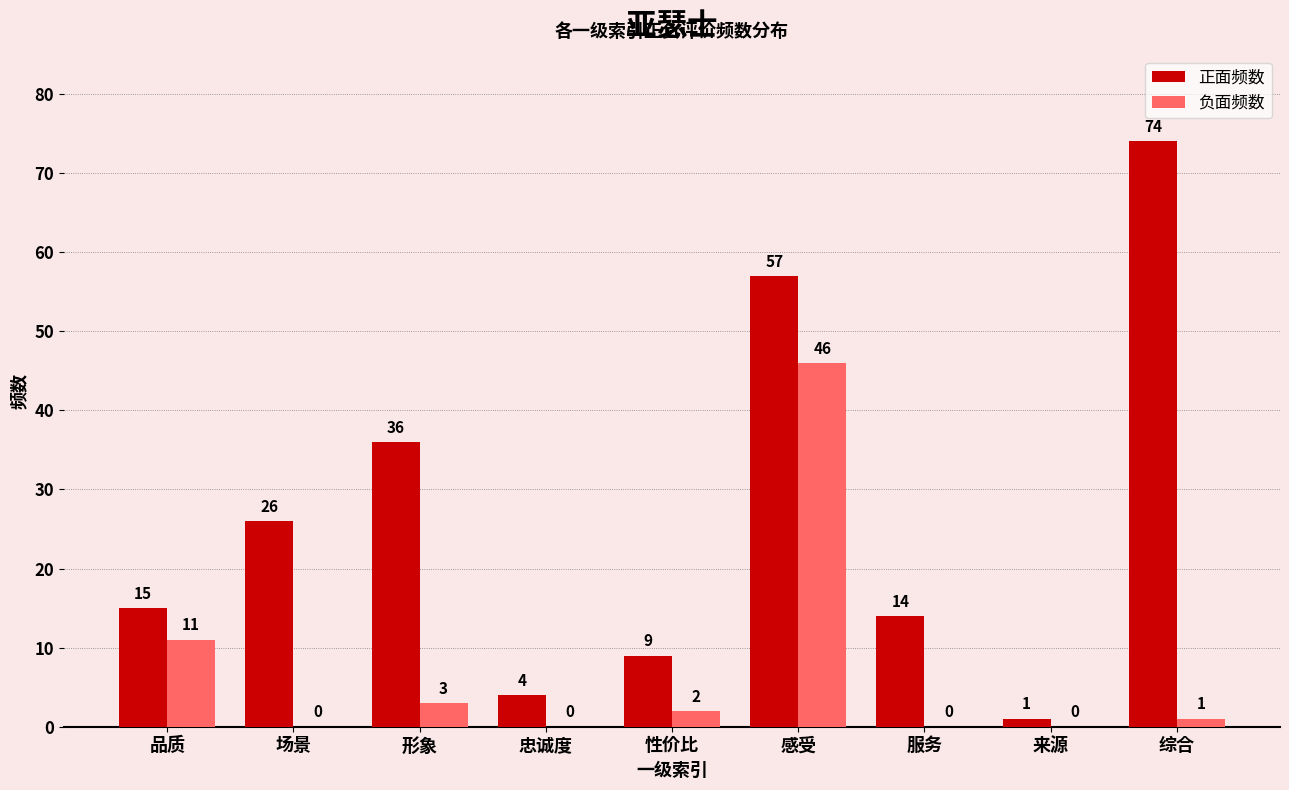

What is the maximum value shown in the chart?

74